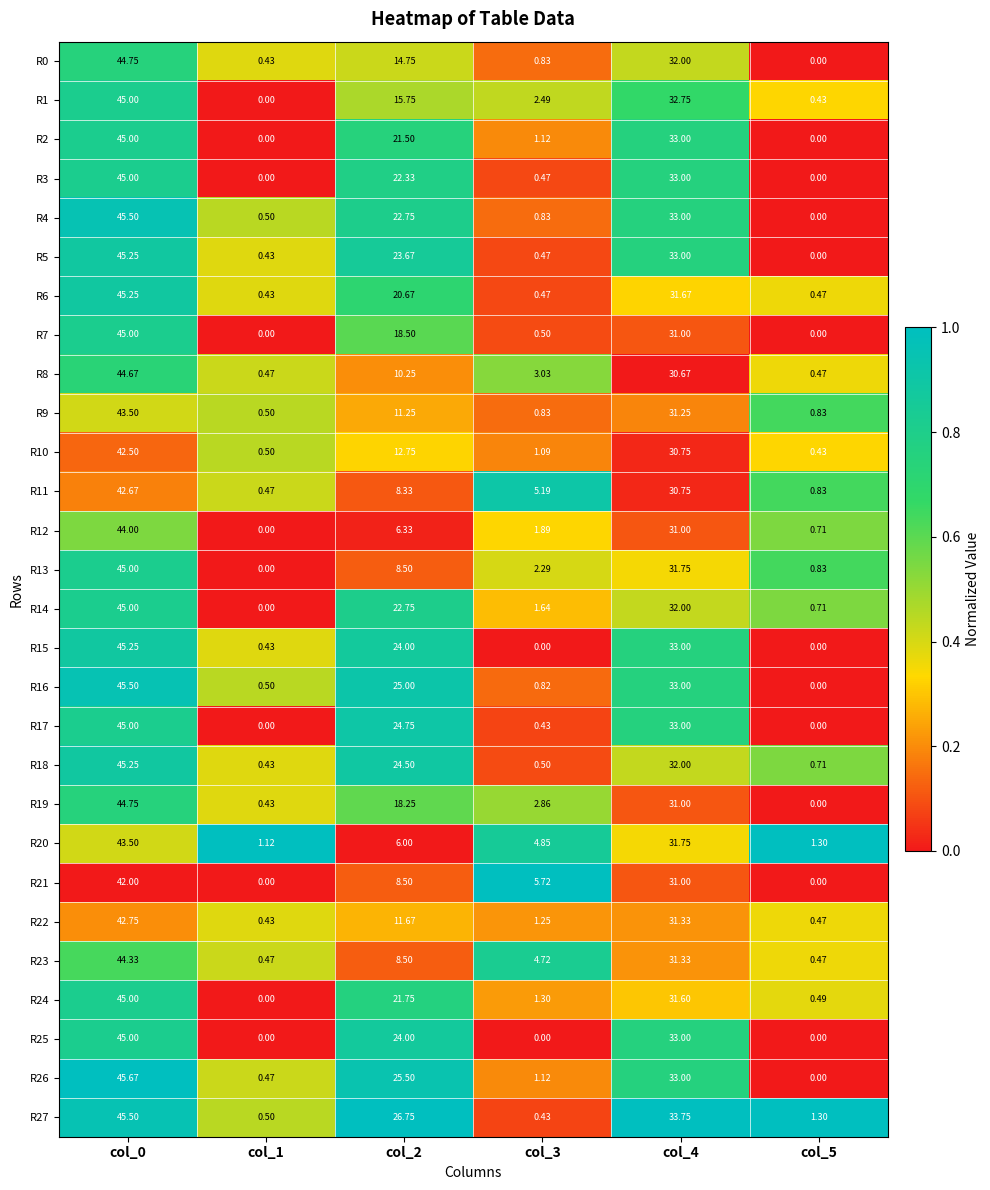

At which category is the sum across all series the highest?

col_0